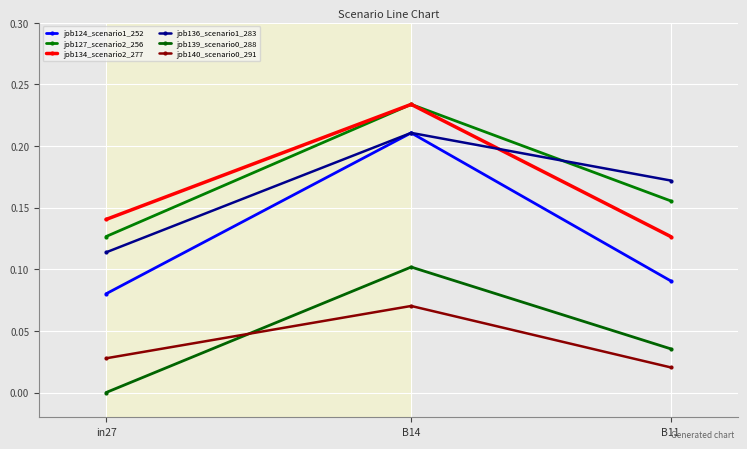

The value of job124_scenario1_252 at B11 is 0.1. True or false?

False